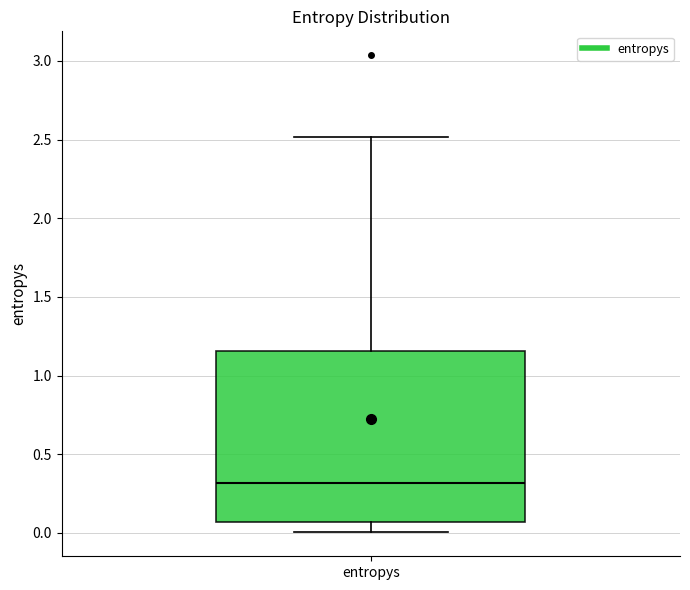

Transcribe this box plot: give where the median line is, the range the box spans, and where the two whiskers end, as read against the y-axis. The values are not printed on the chart, so give them approximately, as read against the axis.

median 0.30, box 0.05 to 1.15, whiskers 0.00 to 2.50